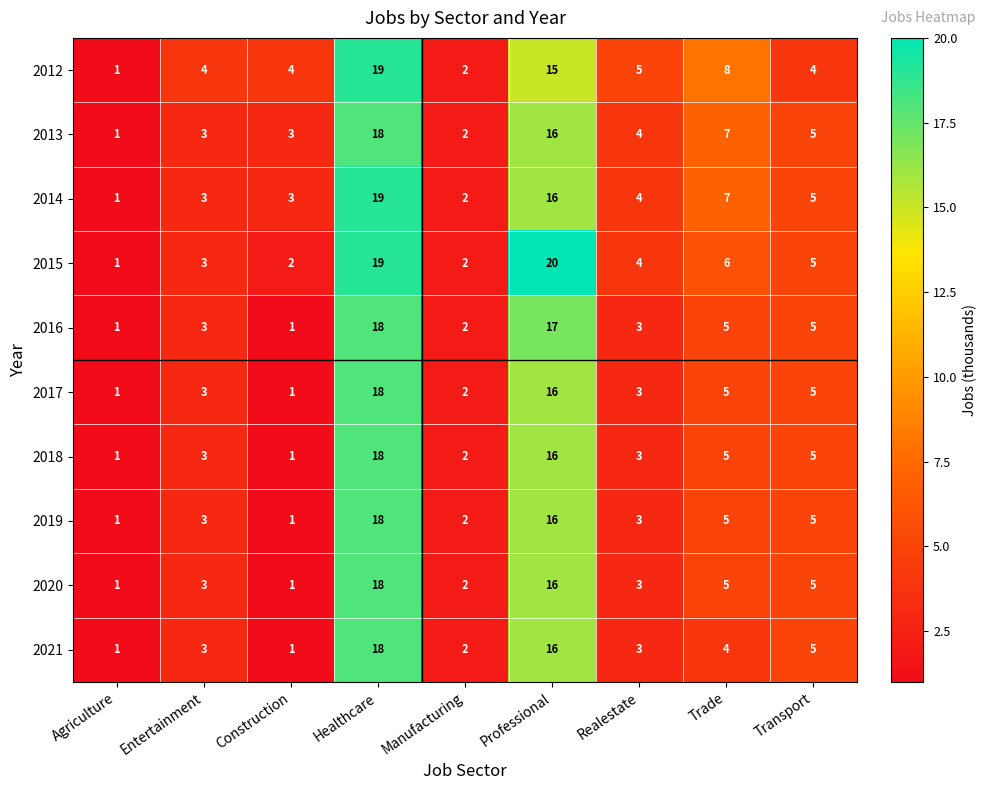

At which label does 2012 reach its minimum?

Agriculture